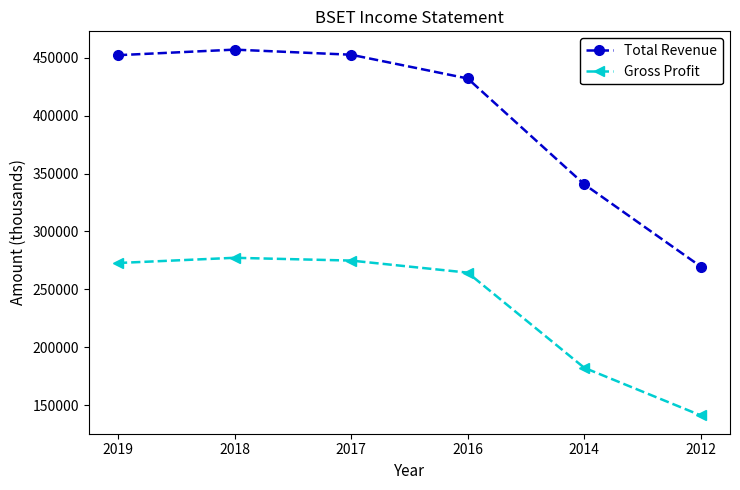

What is the approximate value of Gross Profit at 2016, to the nearest 10?

264500